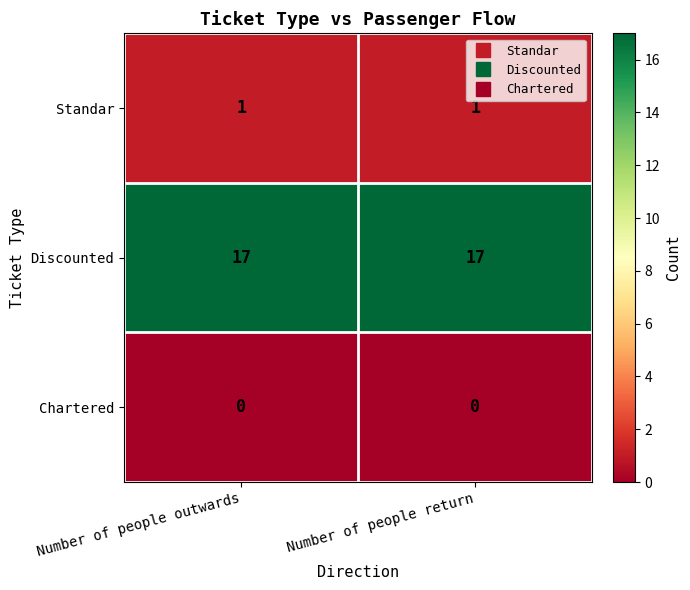

What is the average value of the Discounted series?

17